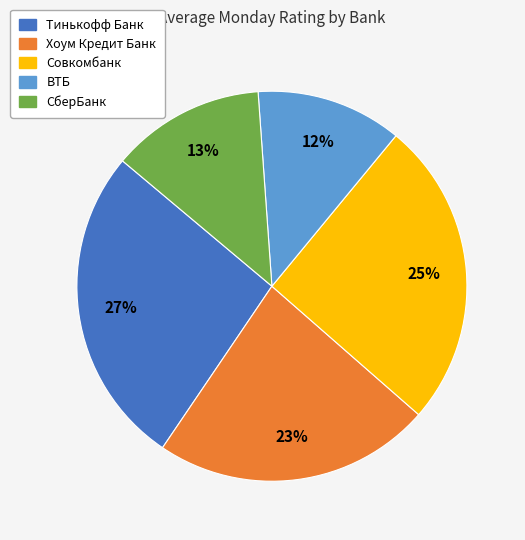

Is СберБанк the majority of the pie?

No